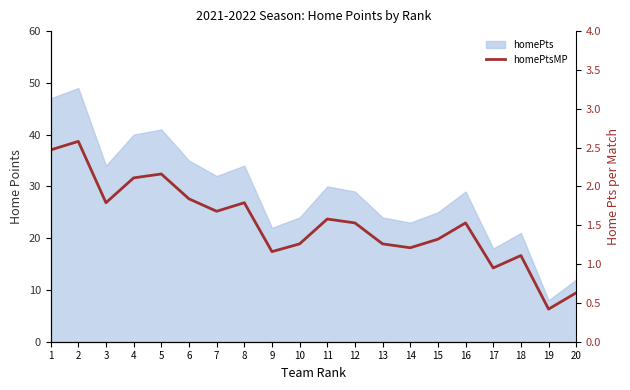

How many data points does each series have?

20